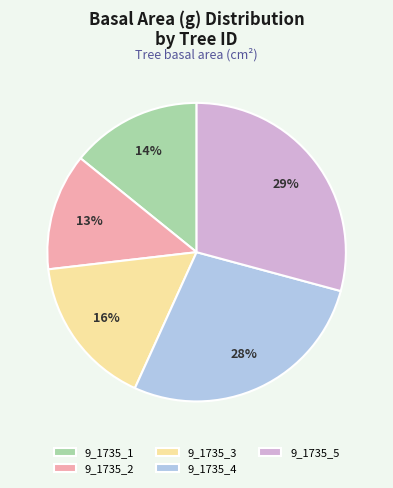

True or false: 9_1735_3 accounts for 10% of the total.

False